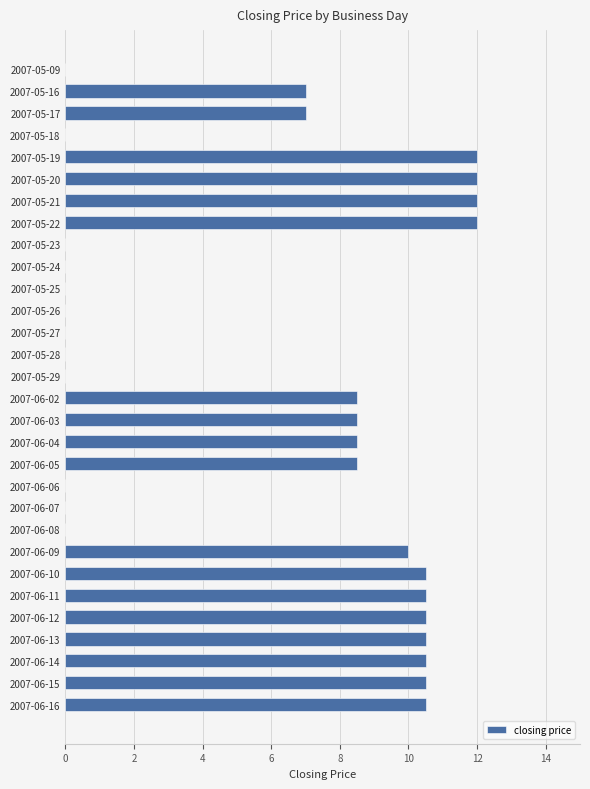

What is the greatest value displayed?

12.0